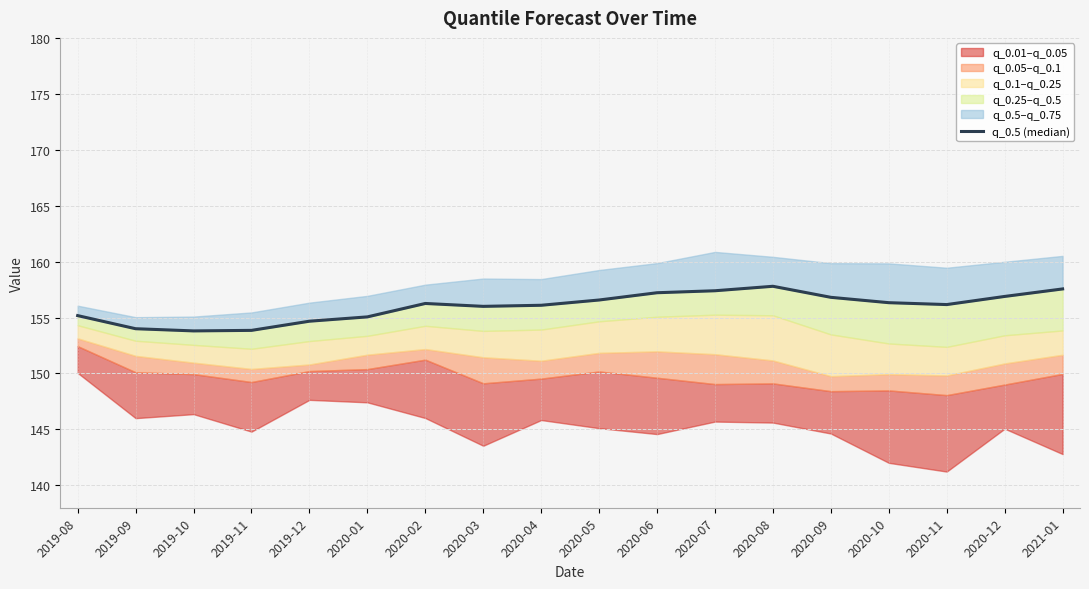

Is this an area chart (filled region under the line)?

No